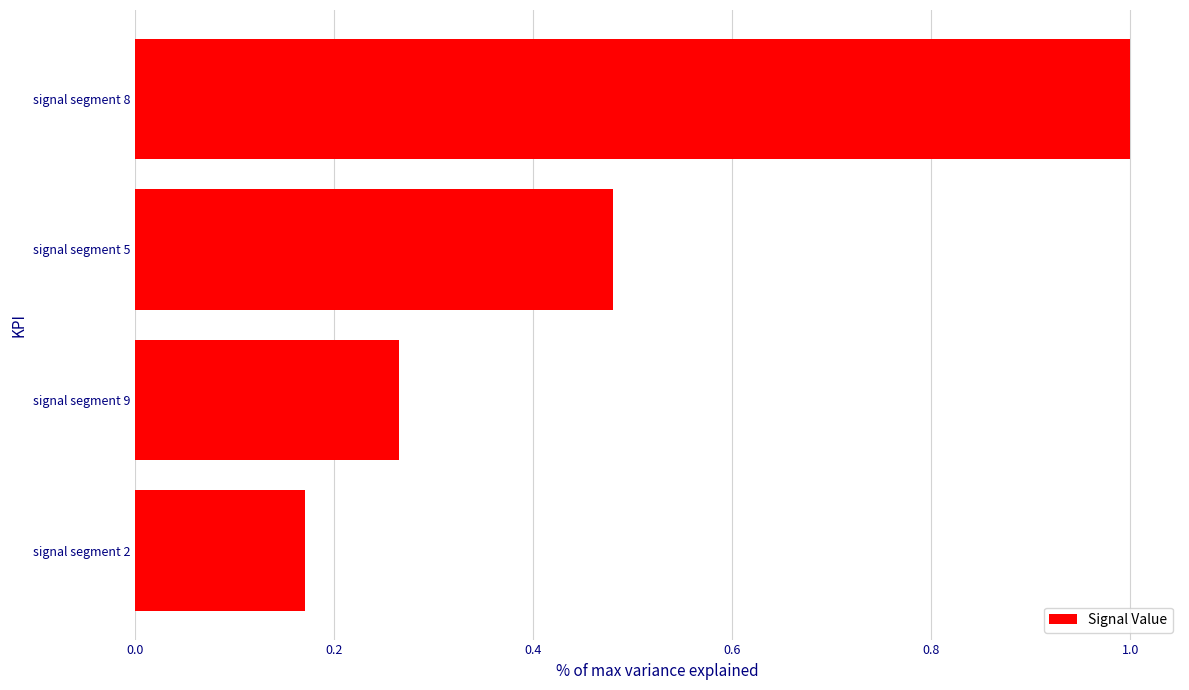

True or false: the data shows 0.4 at signal segment 9.

False